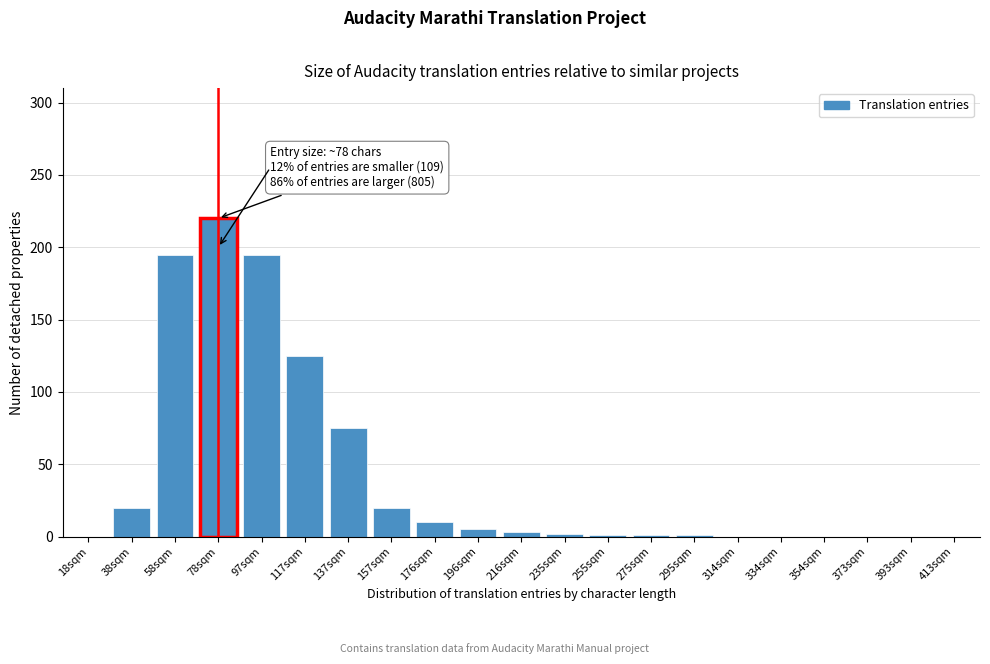

The chart shows a value of 195 at 97sqm. True or false?

True